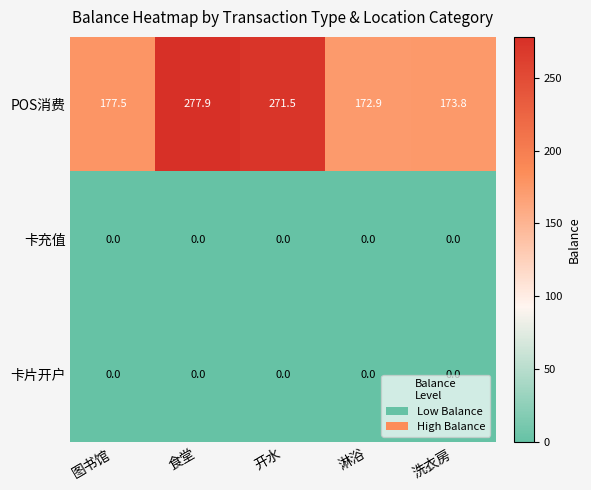

What is the maximum value shown in the chart?

277.9